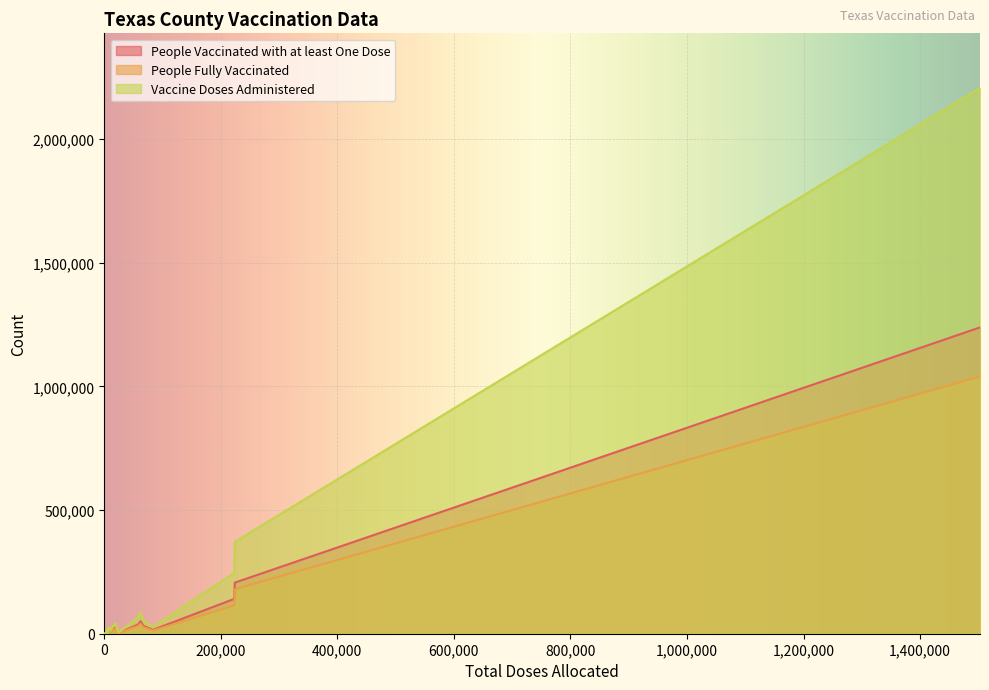

Is the value of People Vaccinated with at least One Dose at Atascosa greater than the value of People Fully Vaccinated at Bailey?

Yes